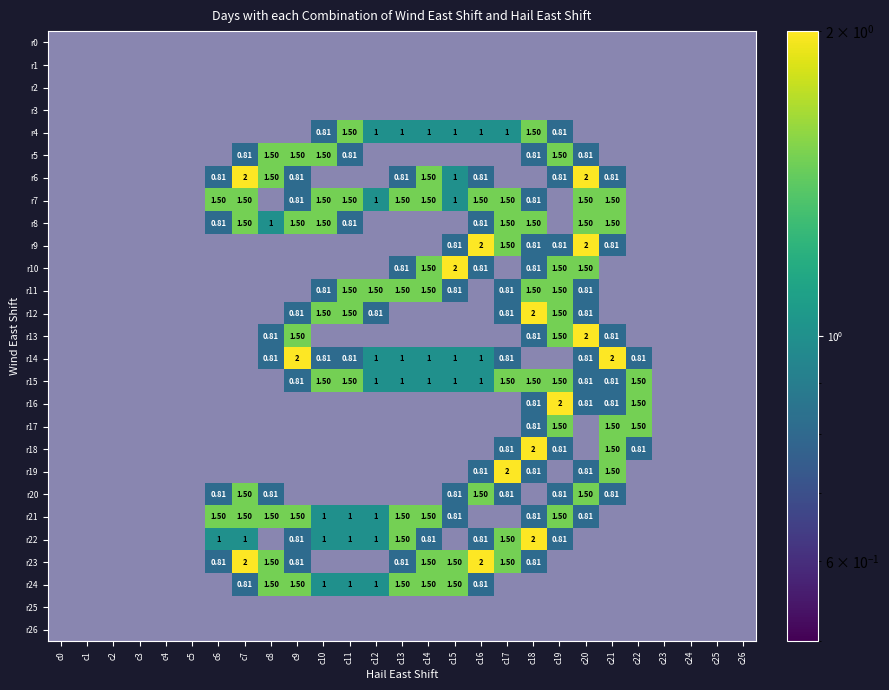

List the series in order of their peak value, lowest first.

r4, r5, r7, r8, r11, r15, r17, r20, r21, r24, r6, r9, r10, r12, r13, r14, r16, r18, r19, r22, r23